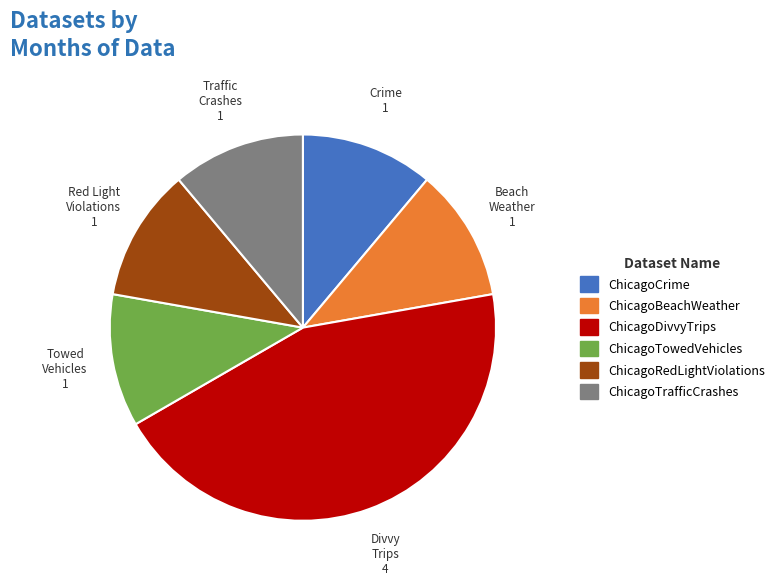

How many segments does this pie chart have?

6